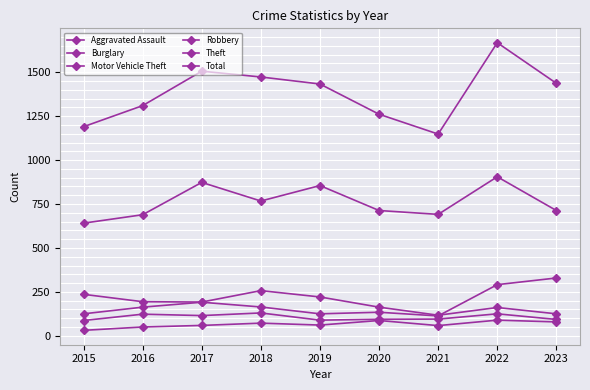

How many lines are shown in the chart?

6